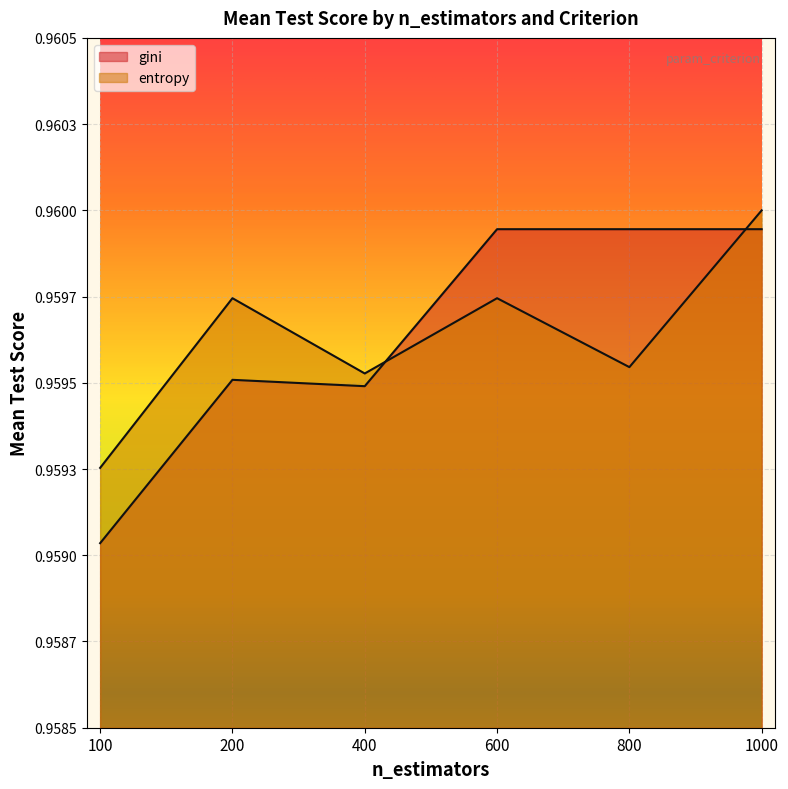

What are all the series names shown in the legend?

gini, entropy